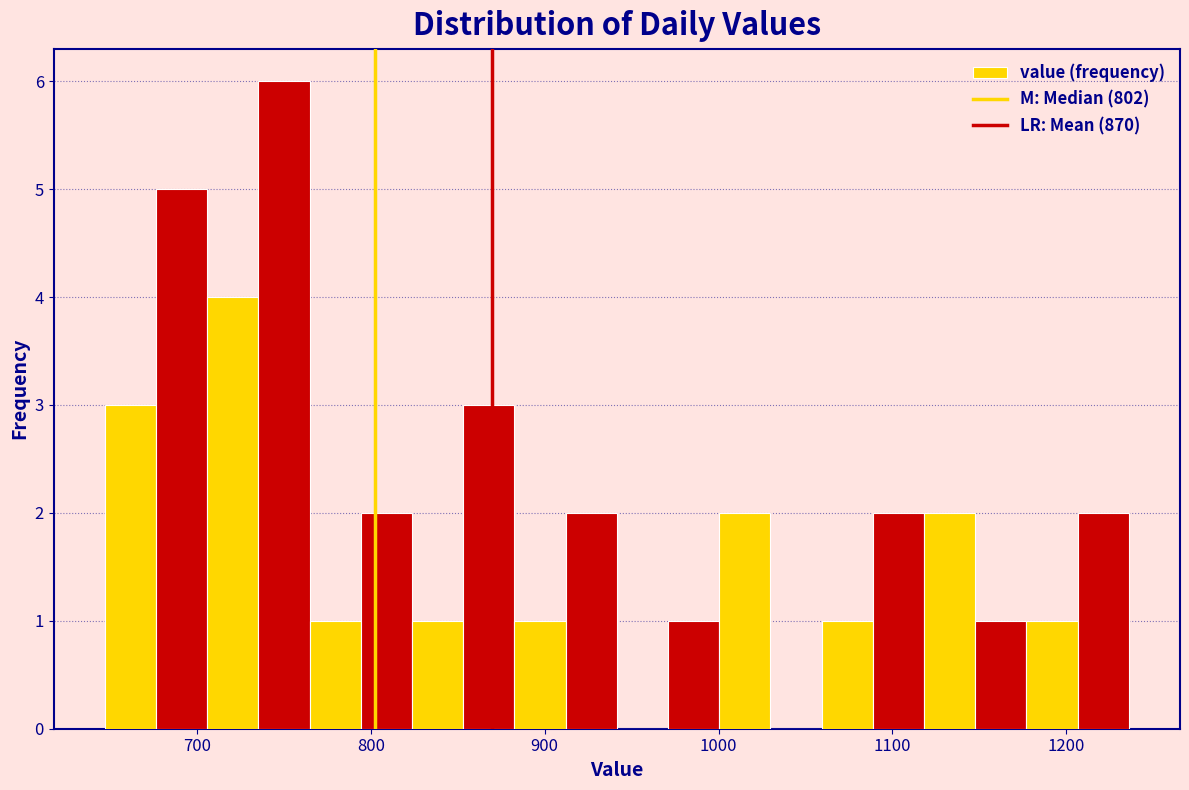

Around what value on the x-axis is the tallest bar? Give the approximate position of its centre, as read against the axis.

750